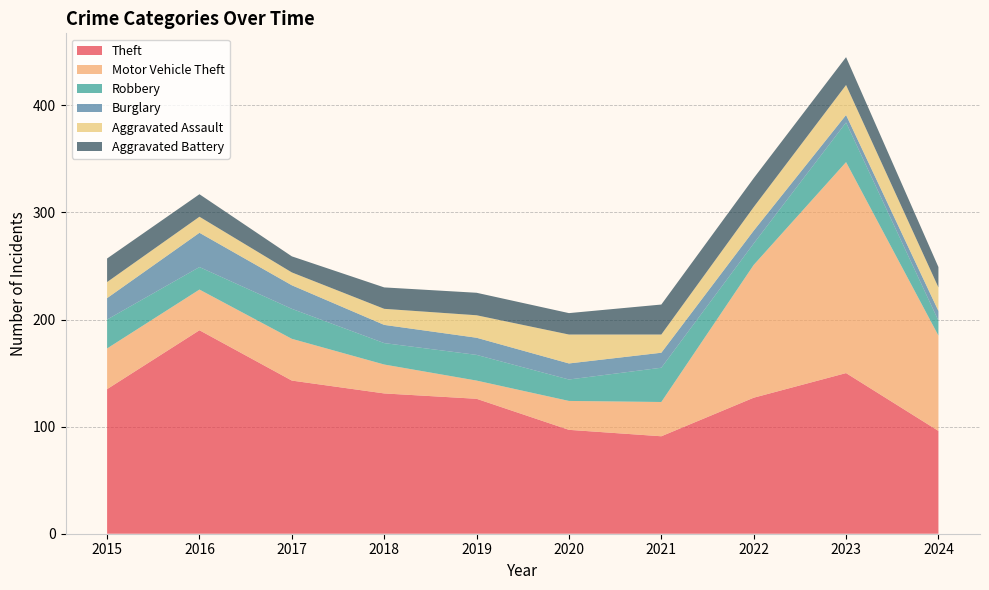

Reading left to right, what are all the values shown in this chart?

Theft: 135	190	143	131	126	97	91	127	150	96
Motor Vehicle Theft: 38	38	39	27	17	27	32	124	197	89
Robbery: 27	21	28	20	24	20	32	20	37	14
Burglary: 20	32	22	17	16	15	14	12	7	9
Aggravated Assault: 15	15	12	15	21	27	17	22	28	22
Aggravated Battery: 22	21	15	20	21	20	28	27	26	19